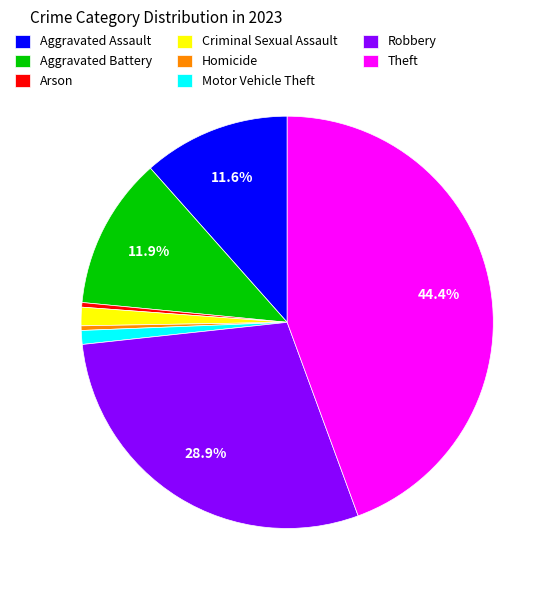

Between Criminal Sexual Assault and Homicide, which is larger?

Criminal Sexual Assault